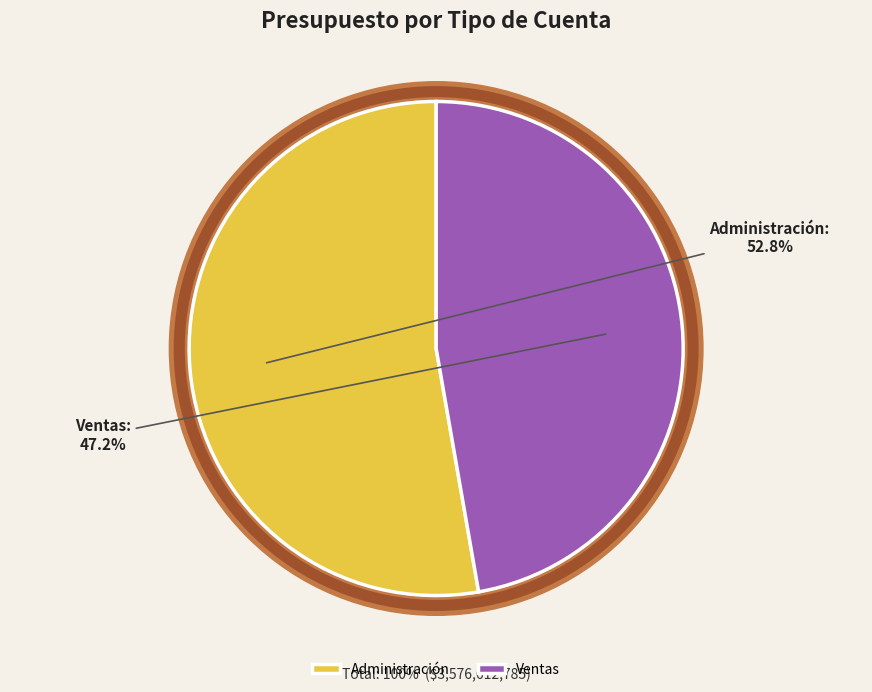

Is there a majority slice in this chart?

Yes